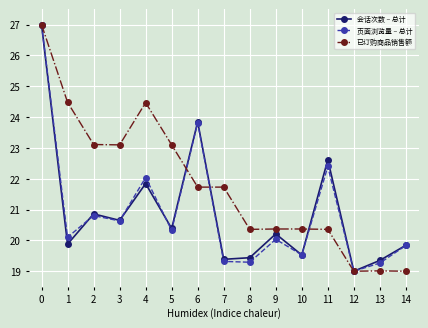

Where is the first local minimum for 会话次数 – 总计?

1